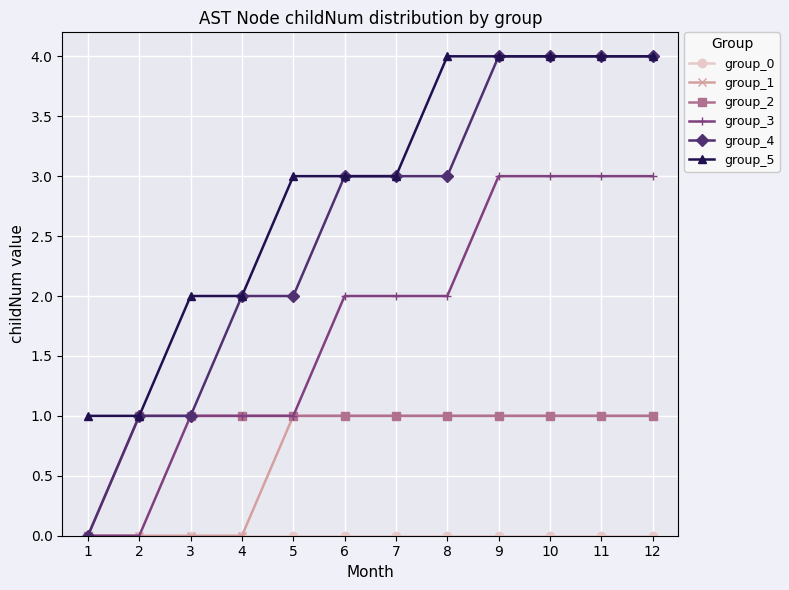

True or false: group_3 and group_5 intersect in this chart.

False